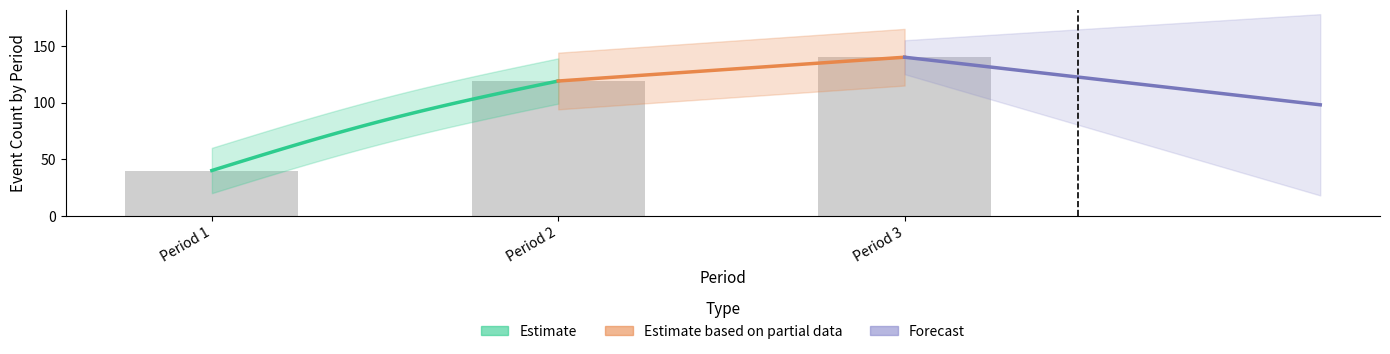

At how many categories does at least one series exceed 98?

2